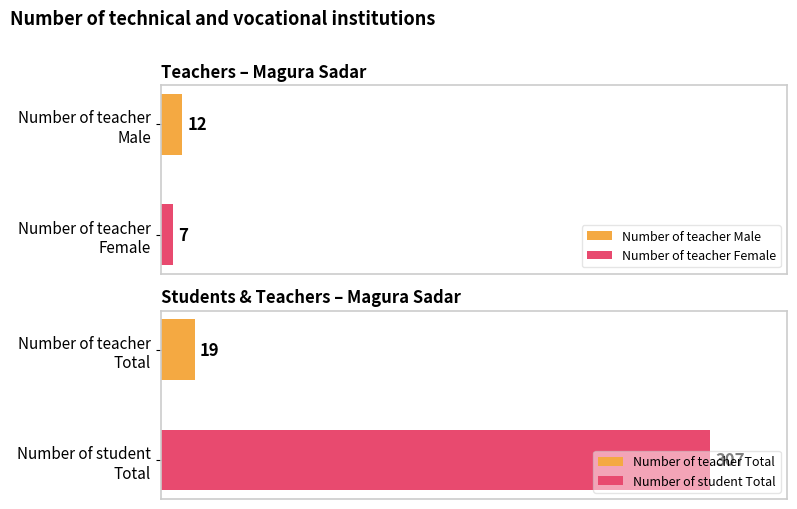

At which label is Number of teacher Male closest to 6?

Magura Sadar